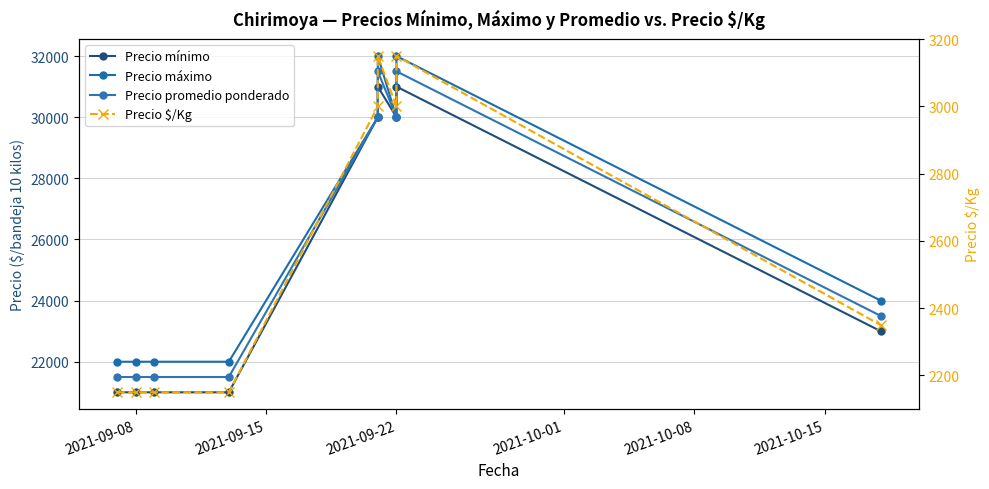

What is the difference between the second highest and second lowest values in the Precio mínimo series?

10000